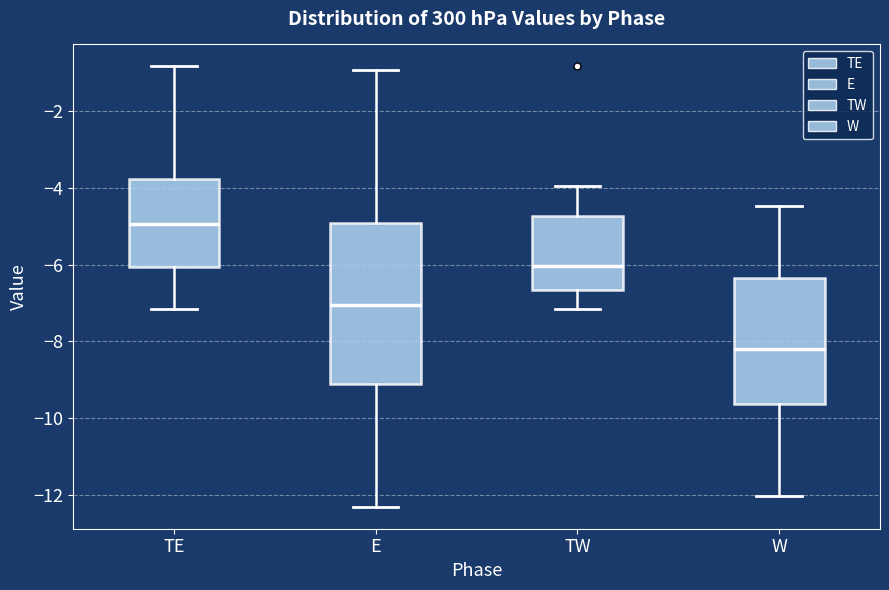

Which box has the lowest median line?

W